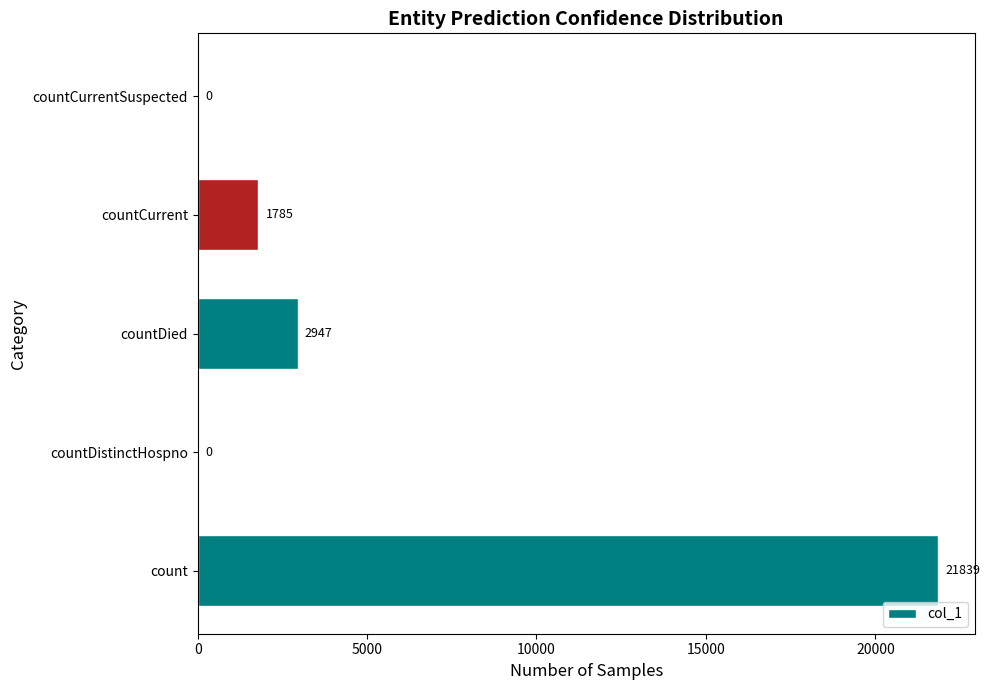

What is the sum of all values?

26571